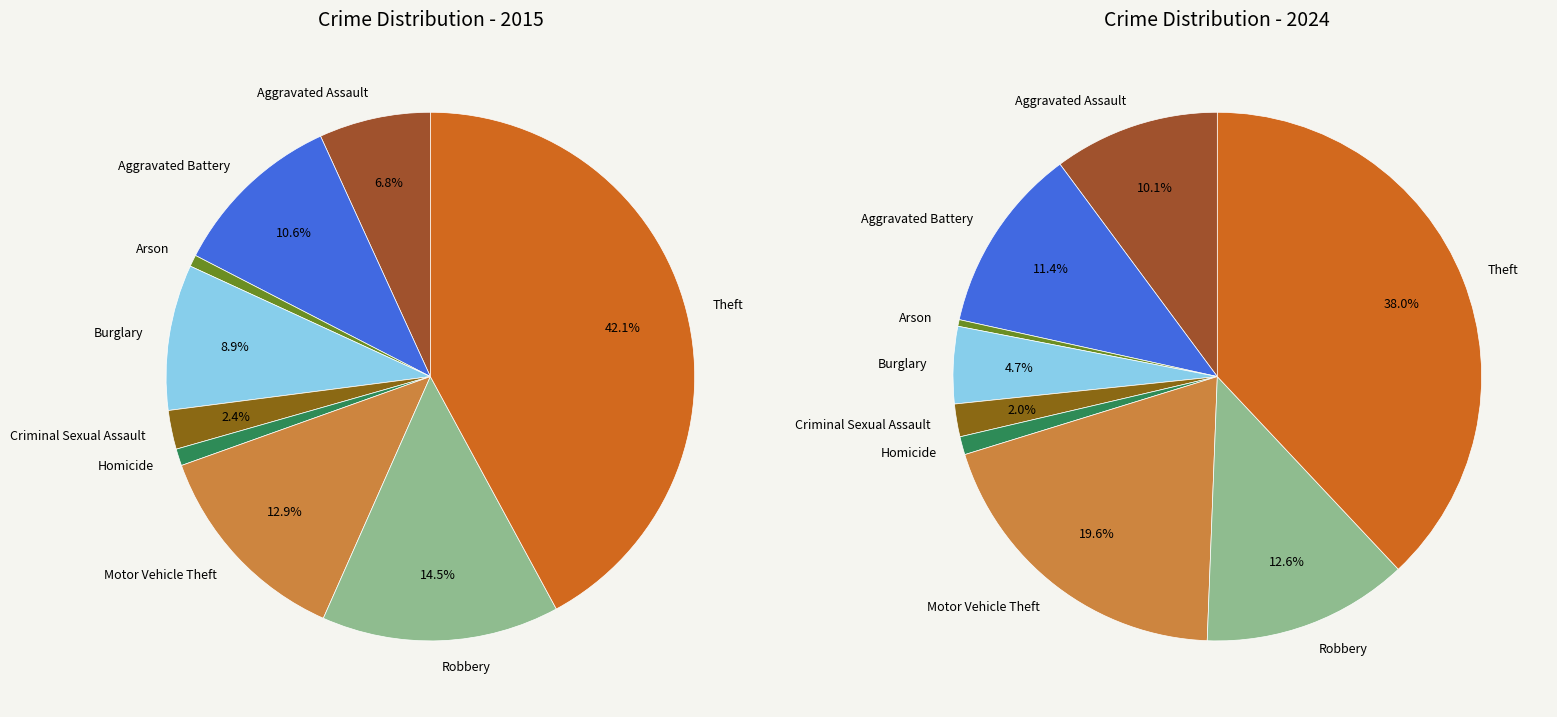

To the nearest percent, what is the difference between the largest and smallest slice percentages?

41%